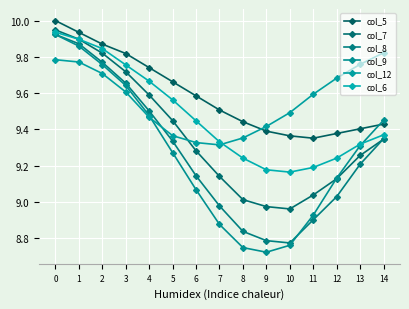

Which series has the largest range (max minus min)?

col_9